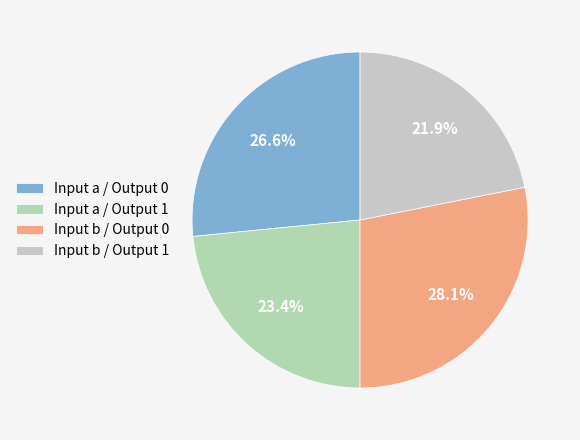

Count the number of slices in the pie.

4